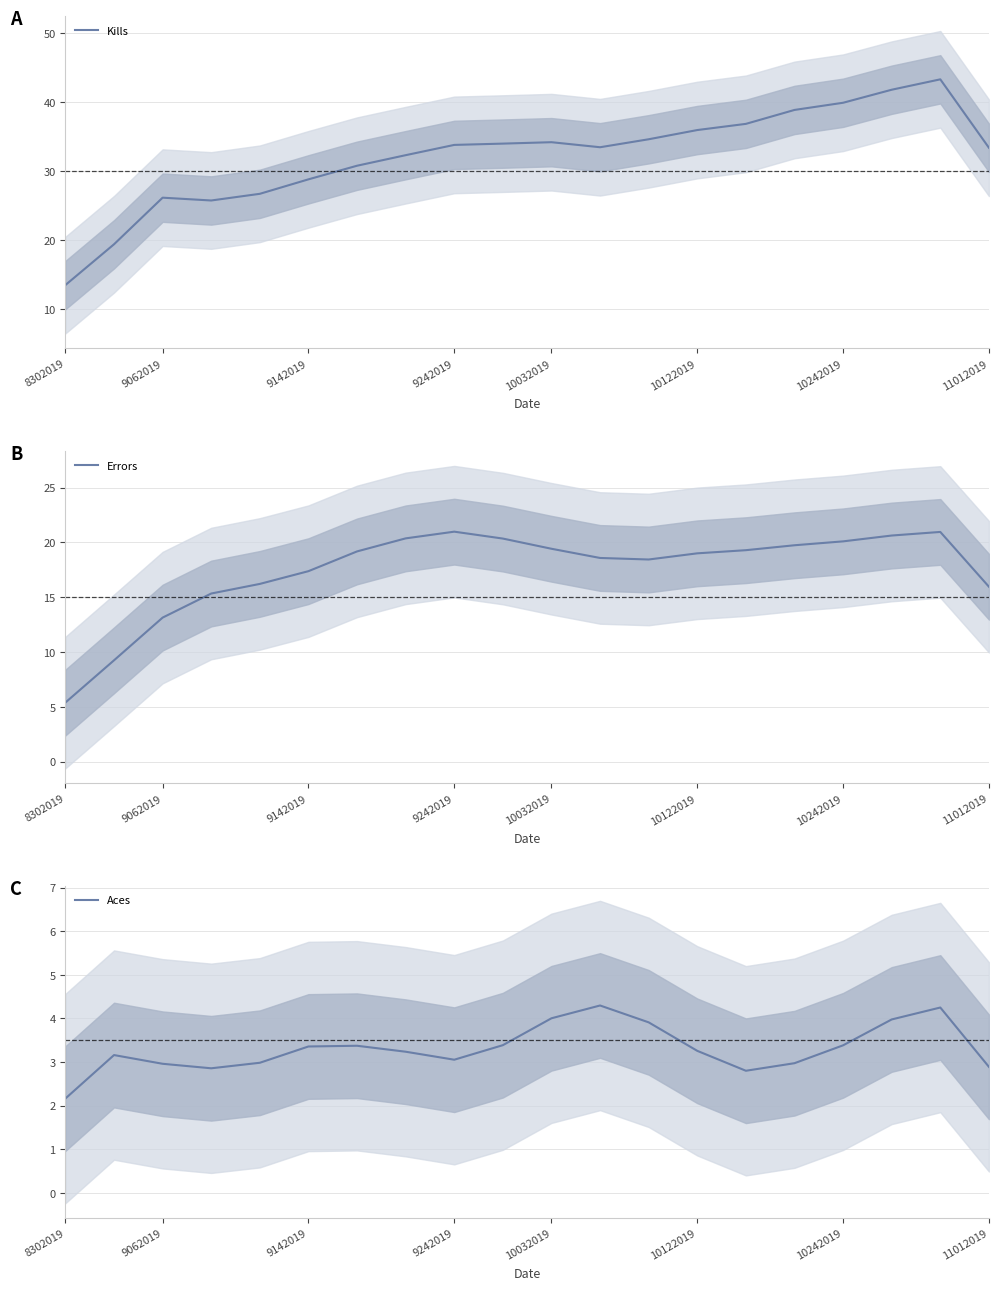

The value of Aces at 9242019 is 1.1. True or false?

False